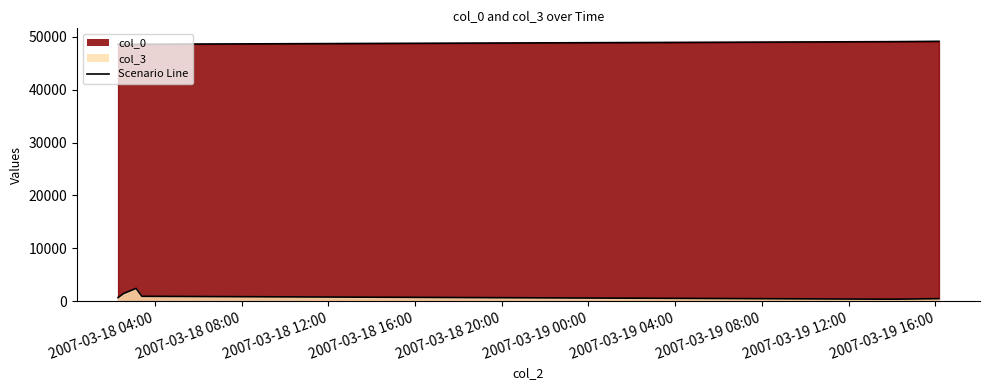

Rank the series at 2007-03-19 16:10:00 from highest to lowest value.

col_0, col_3